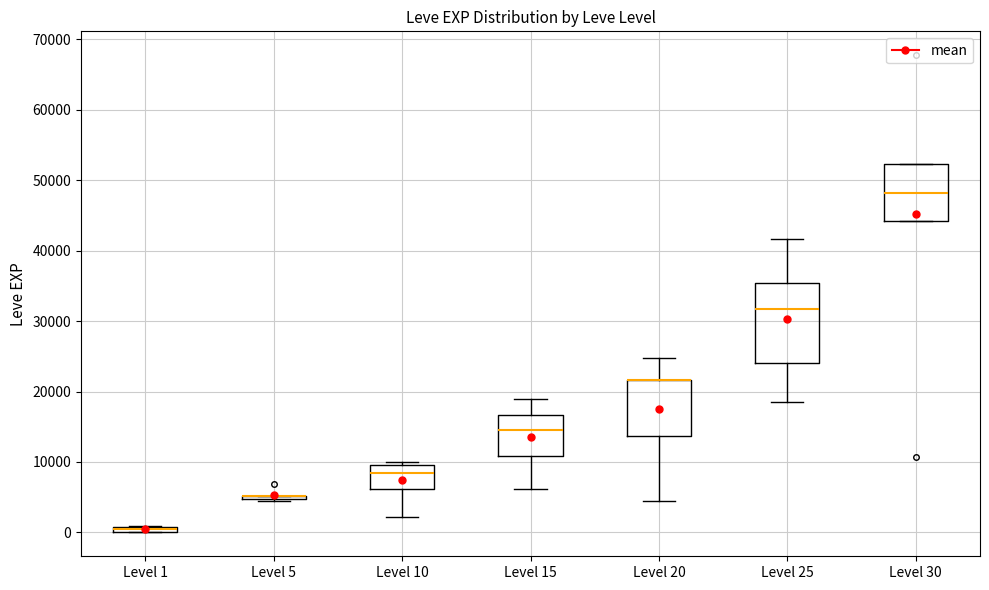

Where is the lower edge of the box for Level 15 on the y-axis? The values are not printed on the chart, so give them approximately, as read against the axis.

11000